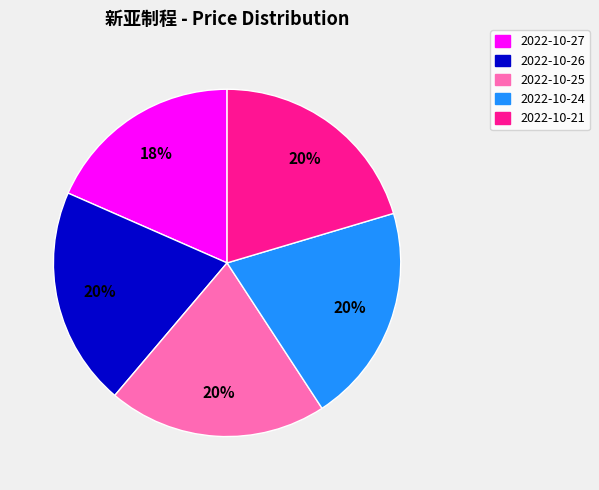

What is the smallest slice in the pie chart?

2022-10-27